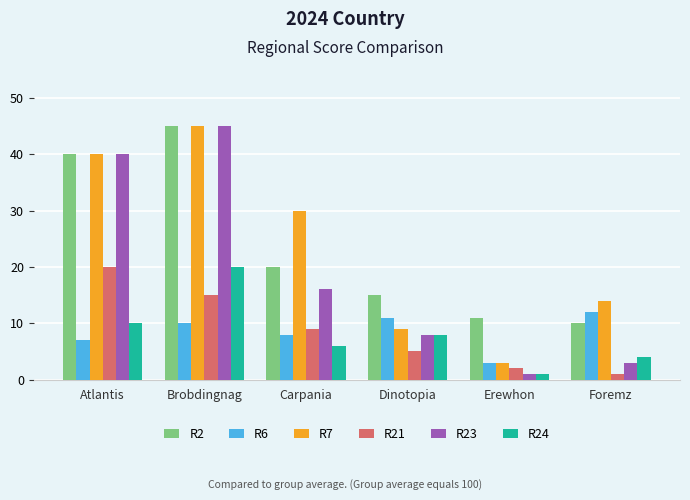

What position from the left is Atlantis?

1